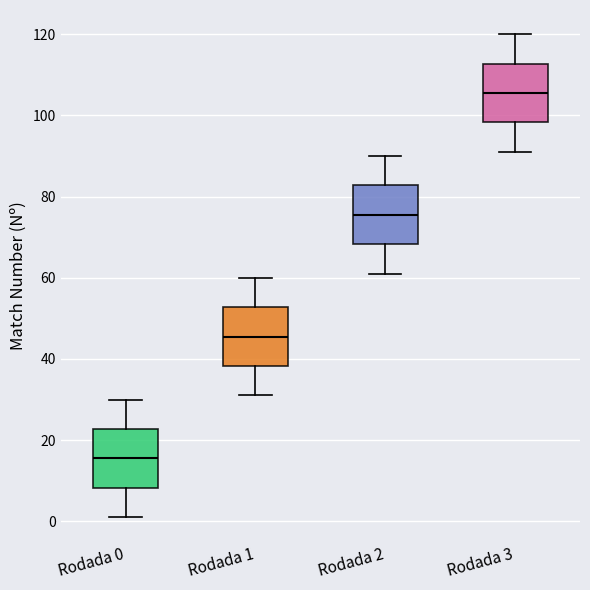

Where does the median line of the box for Rodada 1 sit on the y-axis? The values are not printed on the chart, so give them approximately, as read against the axis.

46